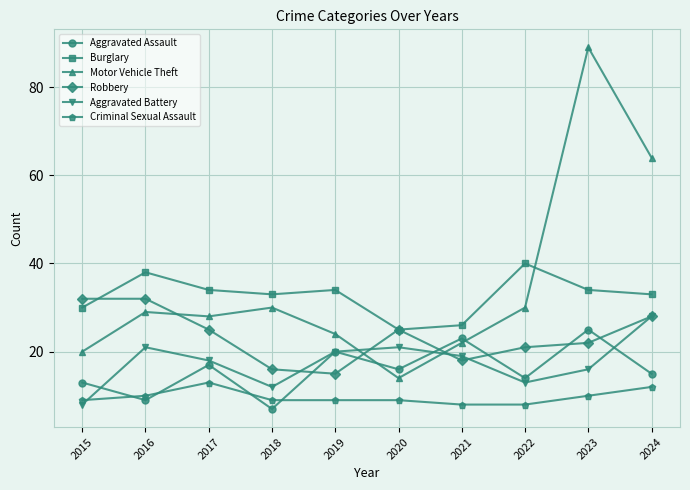

Which category has the highest value in the Aggravated Assault series?

2023